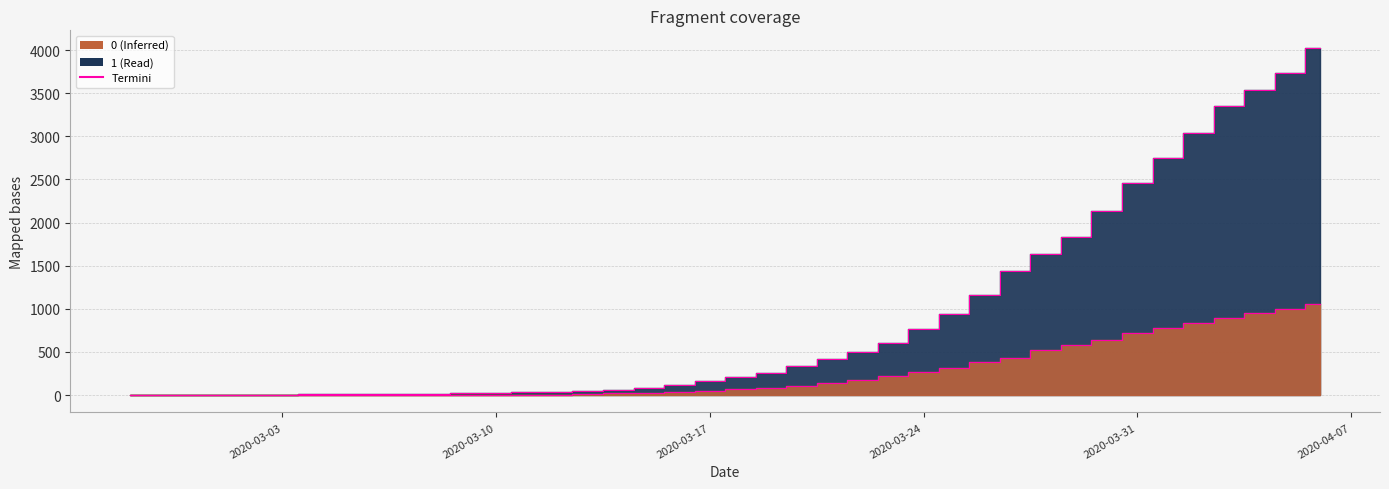

Which category has the highest value in the 1 series?

2020-04-06